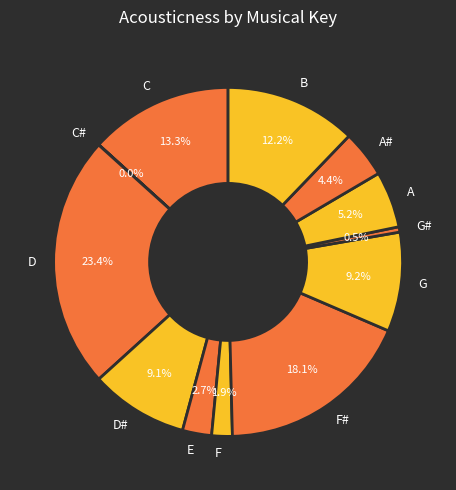

What is the largest slice in the pie chart?

D